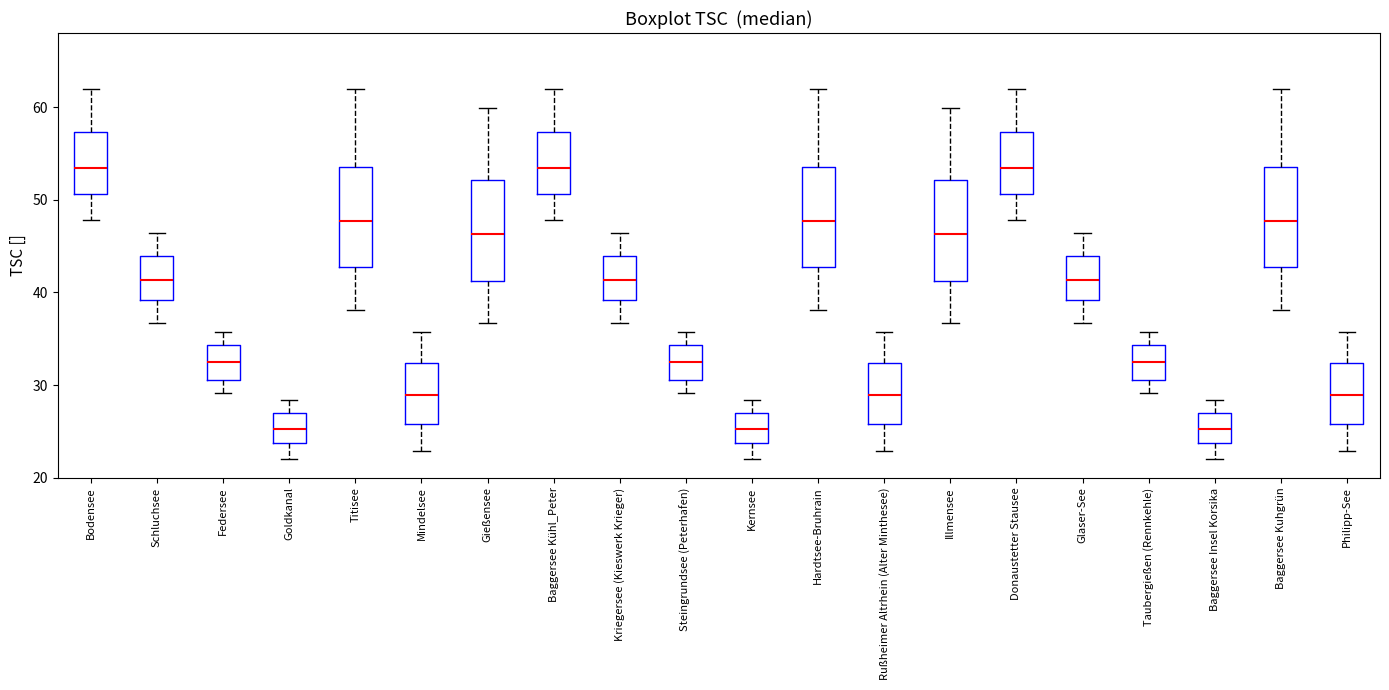

Reading left to right, read every box against the y-axis: the position of its median line, the range the box covers, and the ends of its whiskers. The values are not printed on the chart, so give them approximately, as read against the axis.

Bodensee: median 53, box 51 to 57, whiskers 48 to 62
Schluchsee: median 41, box 39 to 44, whiskers 37 to 46
Federsee: median 32, box 31 to 34, whiskers 29 to 36
Goldkanal: median 25, box 24 to 27, whiskers 22 to 28
Titisee: median 48, box 43 to 54, whiskers 38 to 62
Mindelsee: median 29, box 26 to 32, whiskers 23 to 36
Gießensee: median 46, box 41 to 52, whiskers 37 to 60
Baggersee Kühl_Peter: median 53, box 51 to 57, whiskers 48 to 62
Kriegersee (Kieswerk Krieger): median 41, box 39 to 44, whiskers 37 to 46
Steingrundsee (Peterhafen): median 32, box 31 to 34, whiskers 29 to 36
Kernsee: median 25, box 24 to 27, whiskers 22 to 28
Hardtsee-Bruhrain: median 48, box 43 to 54, whiskers 38 to 62
Rußheimer Altrhein (Alter Minthesee): median 29, box 26 to 32, whiskers 23 to 36
Illmensee: median 46, box 41 to 52, whiskers 37 to 60
Donaustetter Stausee: median 53, box 51 to 57, whiskers 48 to 62
Glaser-See: median 41, box 39 to 44, whiskers 37 to 46
Taubergießen (Rennkehle): median 32, box 31 to 34, whiskers 29 to 36
Baggersee Insel Korsika: median 25, box 24 to 27, whiskers 22 to 28
Baggersee Kuhgrün: median 48, box 43 to 54, whiskers 38 to 62
Philipp-See: median 29, box 26 to 32, whiskers 23 to 36